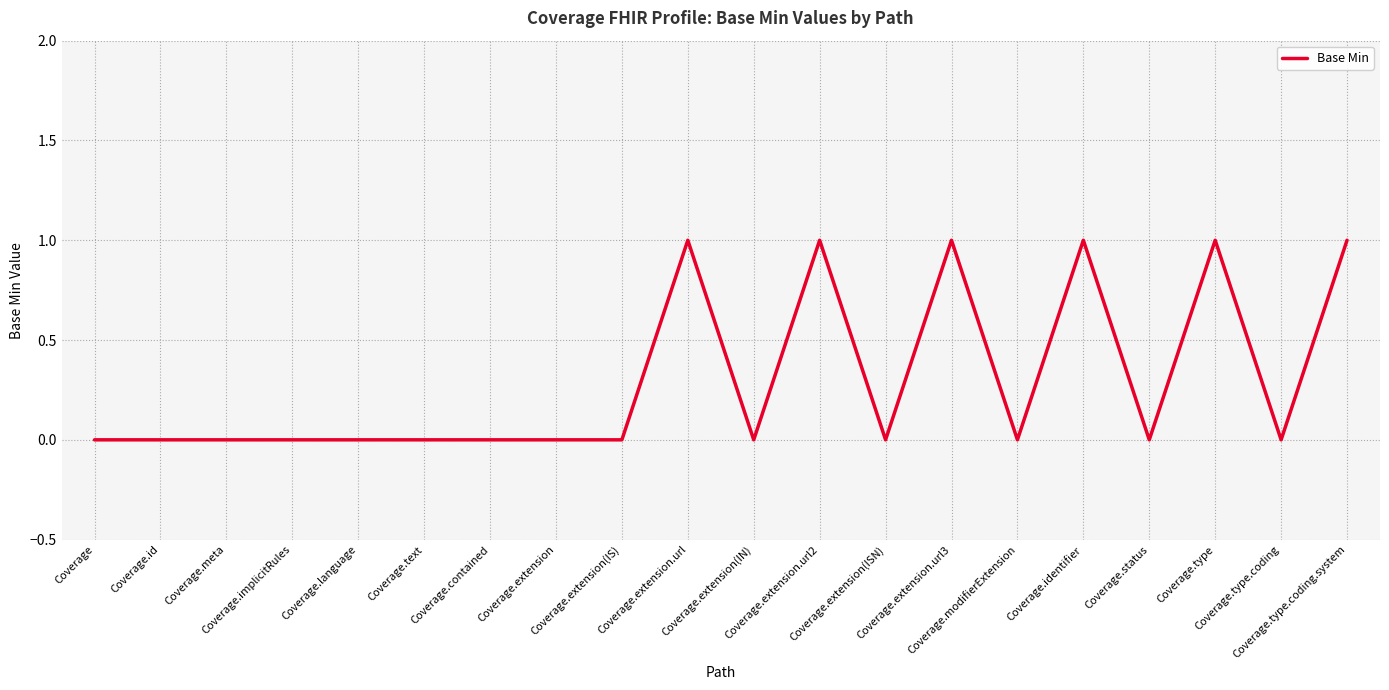

Does the chart display data point markers on the line(s)?

No